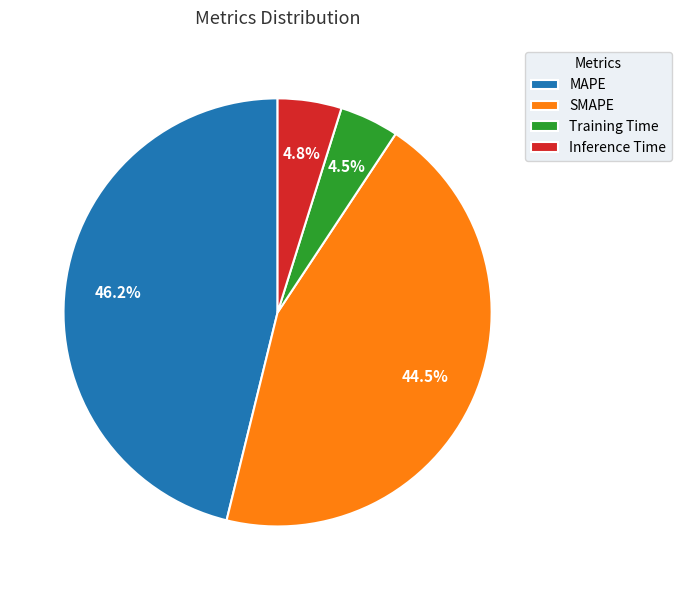

What percentage is the MAPE slice, to the nearest percent?

46%